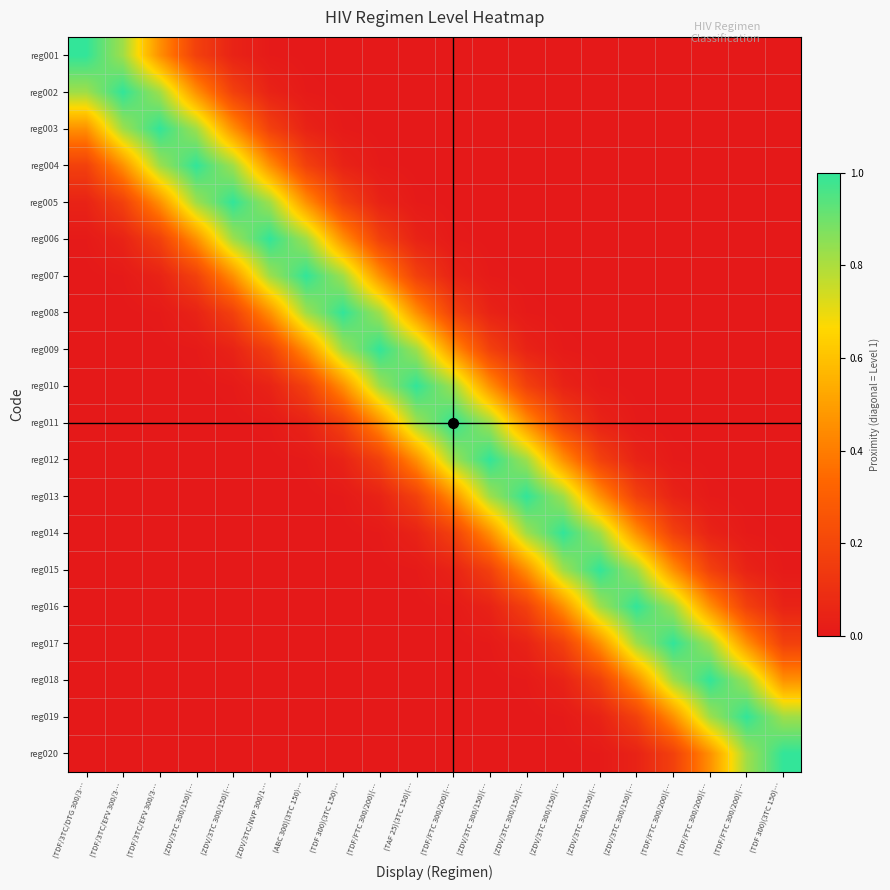

Which has a higher value, (TDF/FTC 300/200)(… or (TDF/FTC 300/200)(…?

(TDF/FTC 300/200)(…